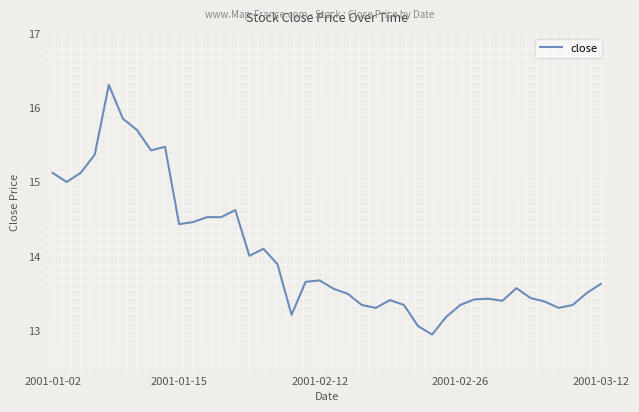

What is the maximum value shown in the chart?

16.3